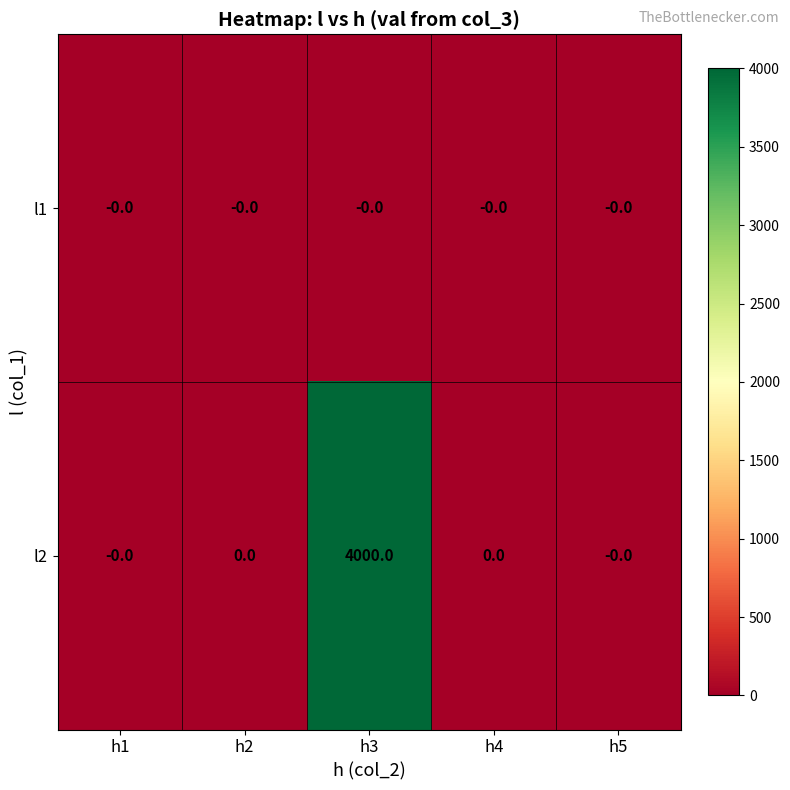

Which label corresponds to the largest value in the chart?

h3